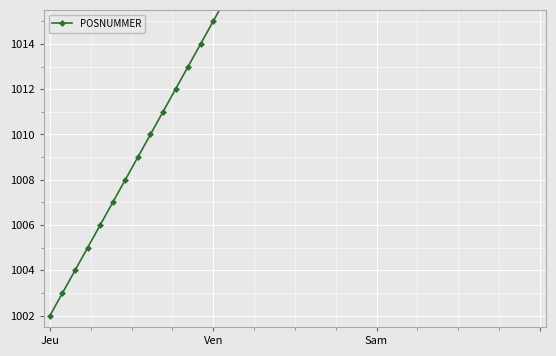

How many data points are above 1022?

19